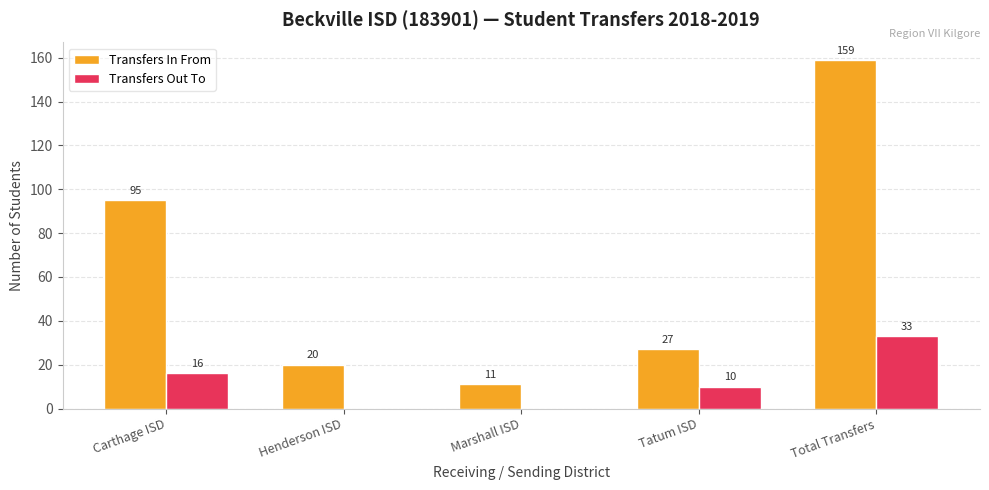

True or false: Transfers In From has a value of 27 at Henderson ISD.

False